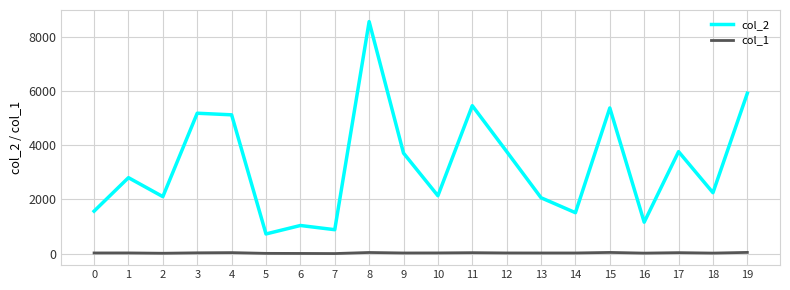

The value of col_2 at 14 is 1512. True or false?

True